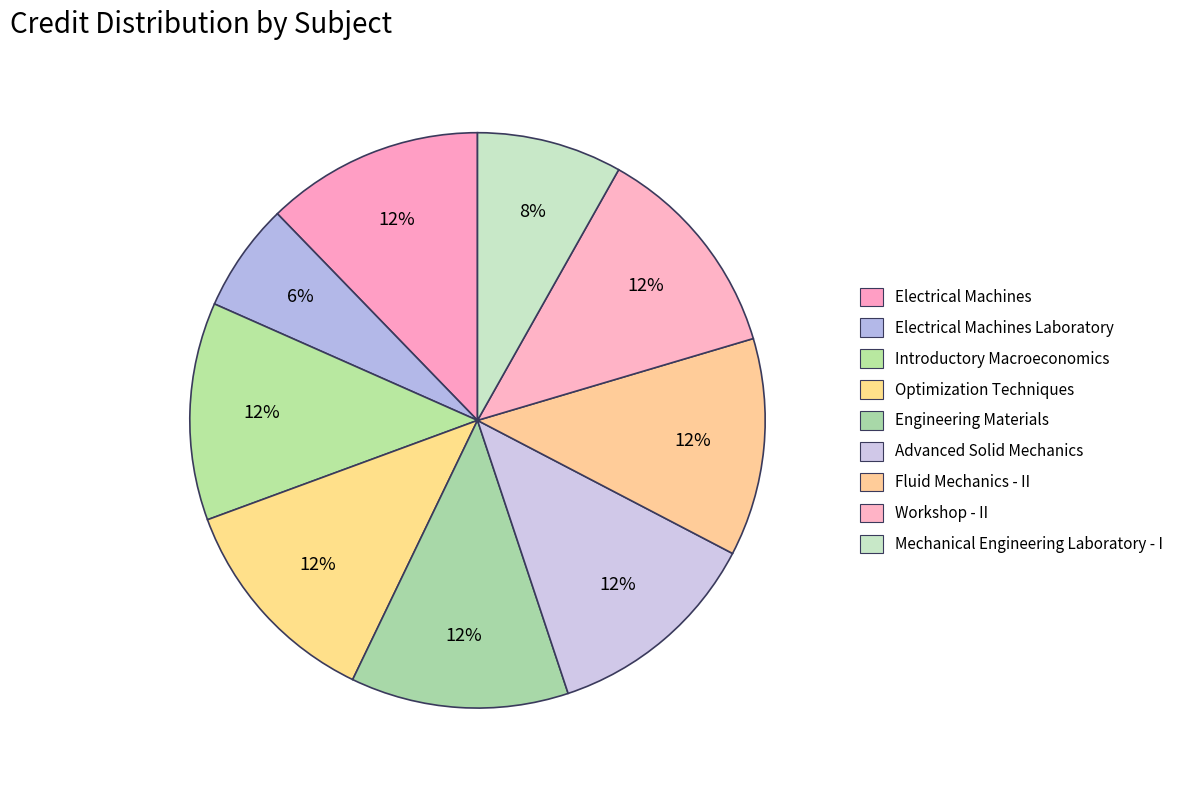

Count the number of slices in the pie.

9